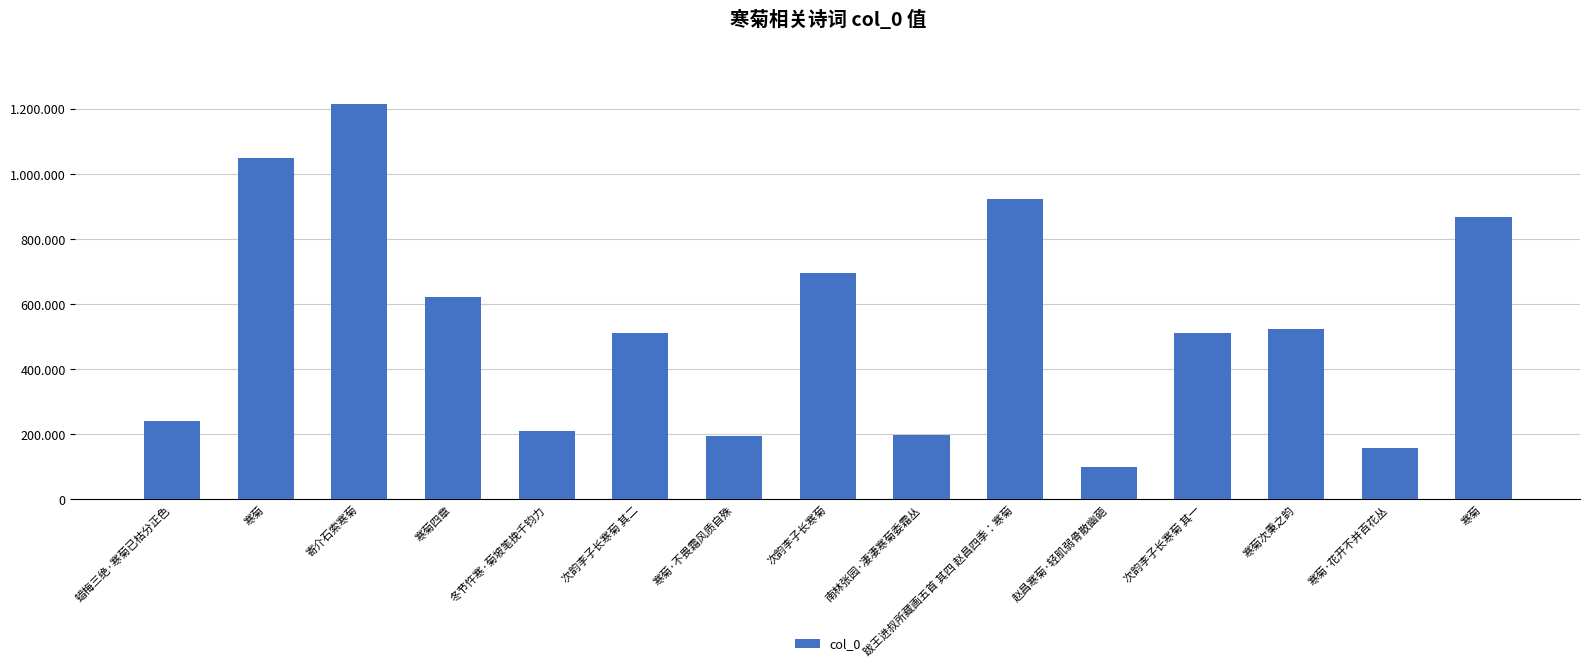

How many bars are there in total?

15